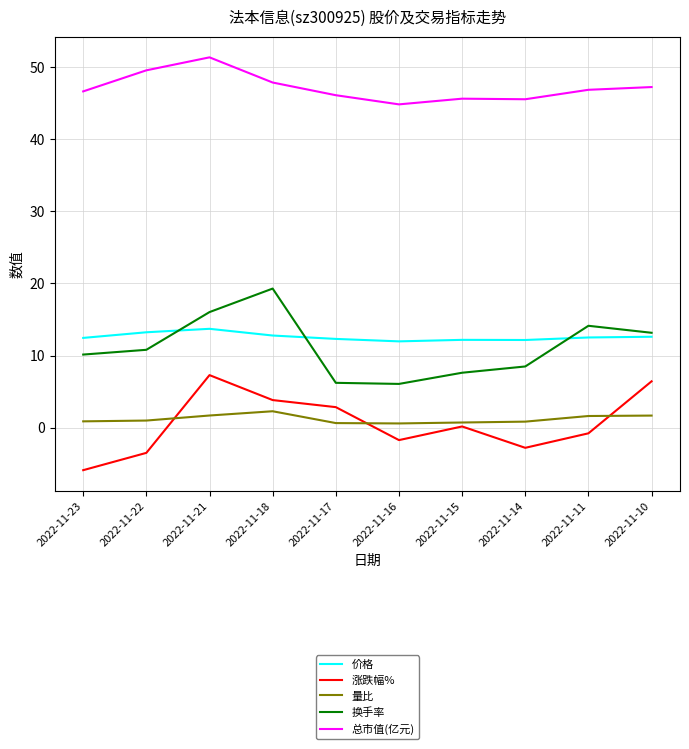

Does the chart have visible grid lines?

Yes